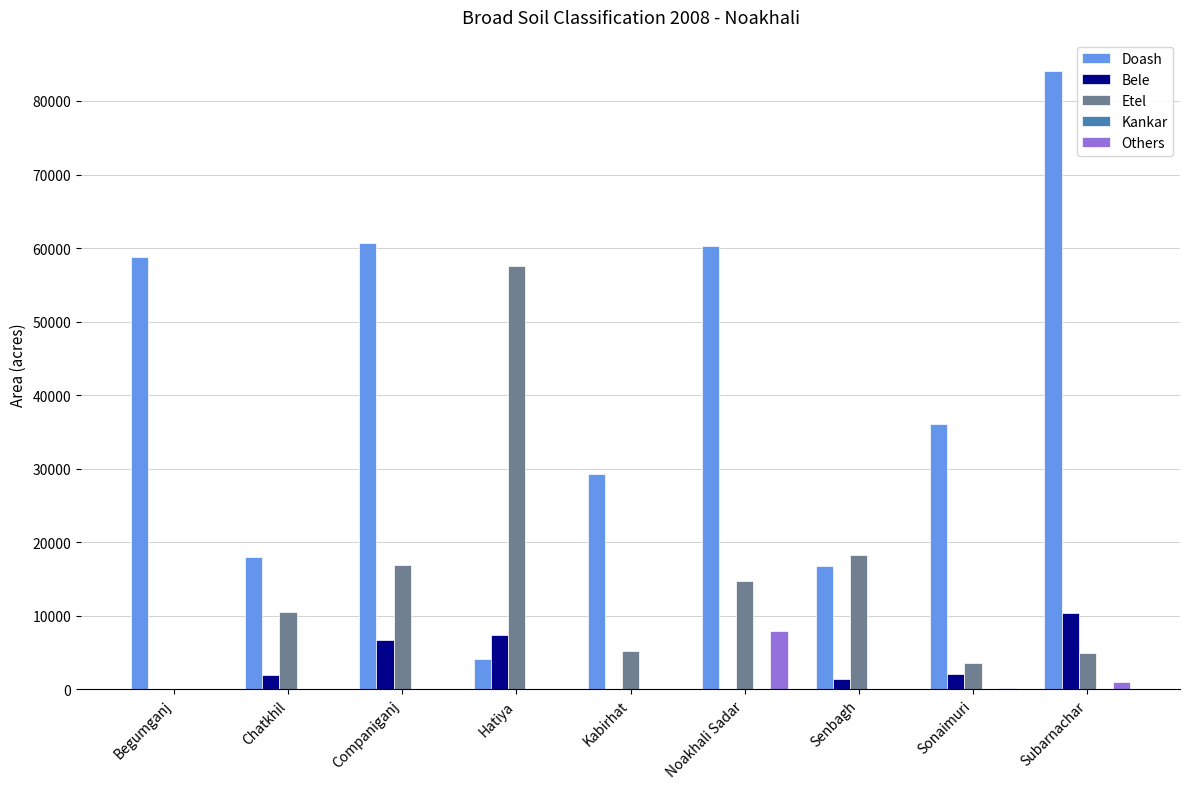

Which series has the widest spread of values?

Doash